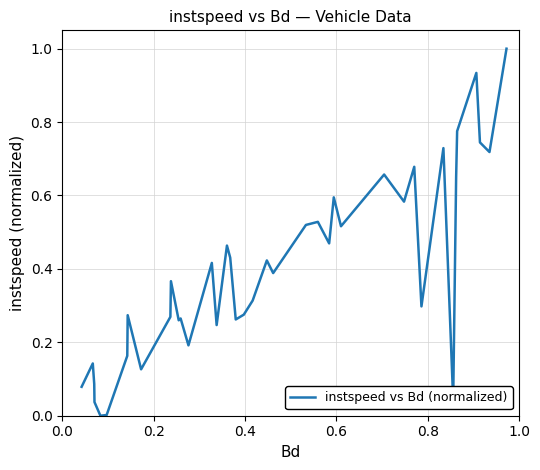

What is the greatest value displayed?

1.0